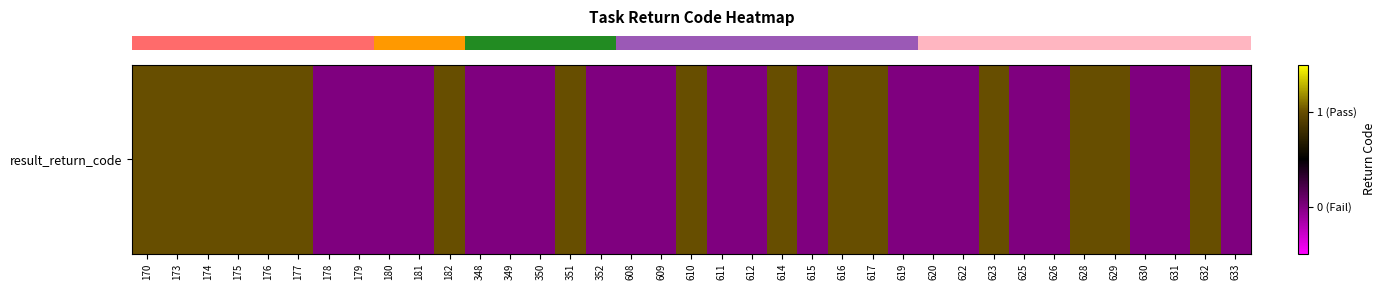

Is it true that the value at 173 is 1?

True